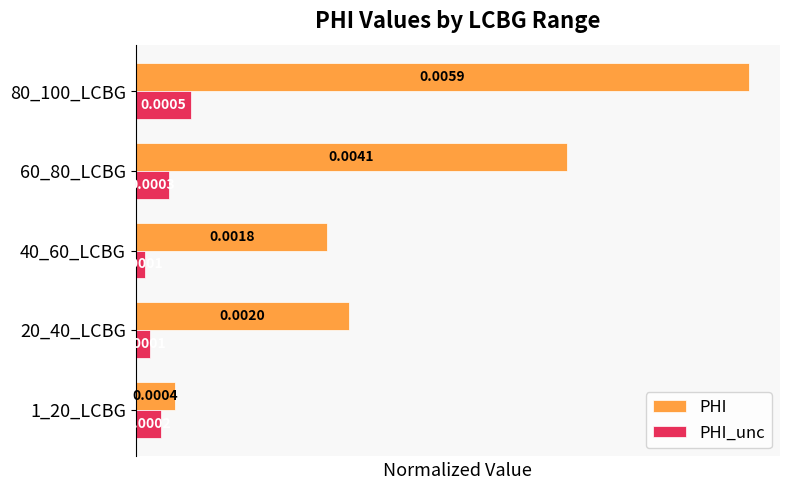

At how many categories does at least one series exceed 0?

5